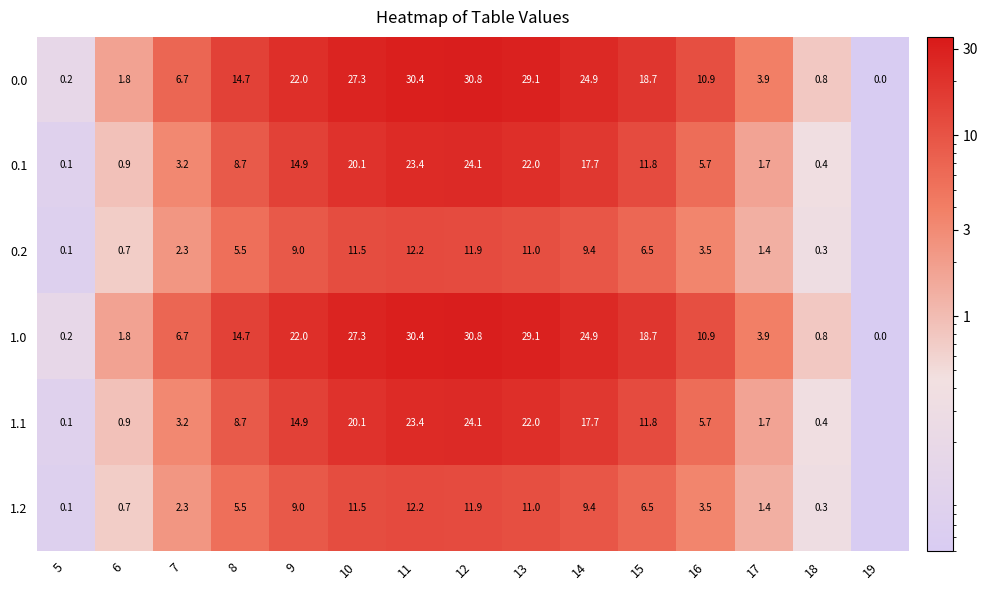

The value of 1.2 at 18 is 0.6. True or false?

False